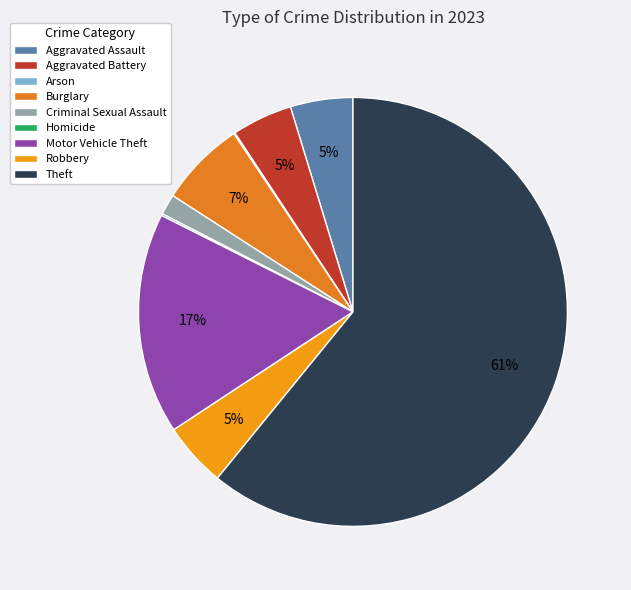

What percentage is NOT represented by Aggravated Assault?

95.3%